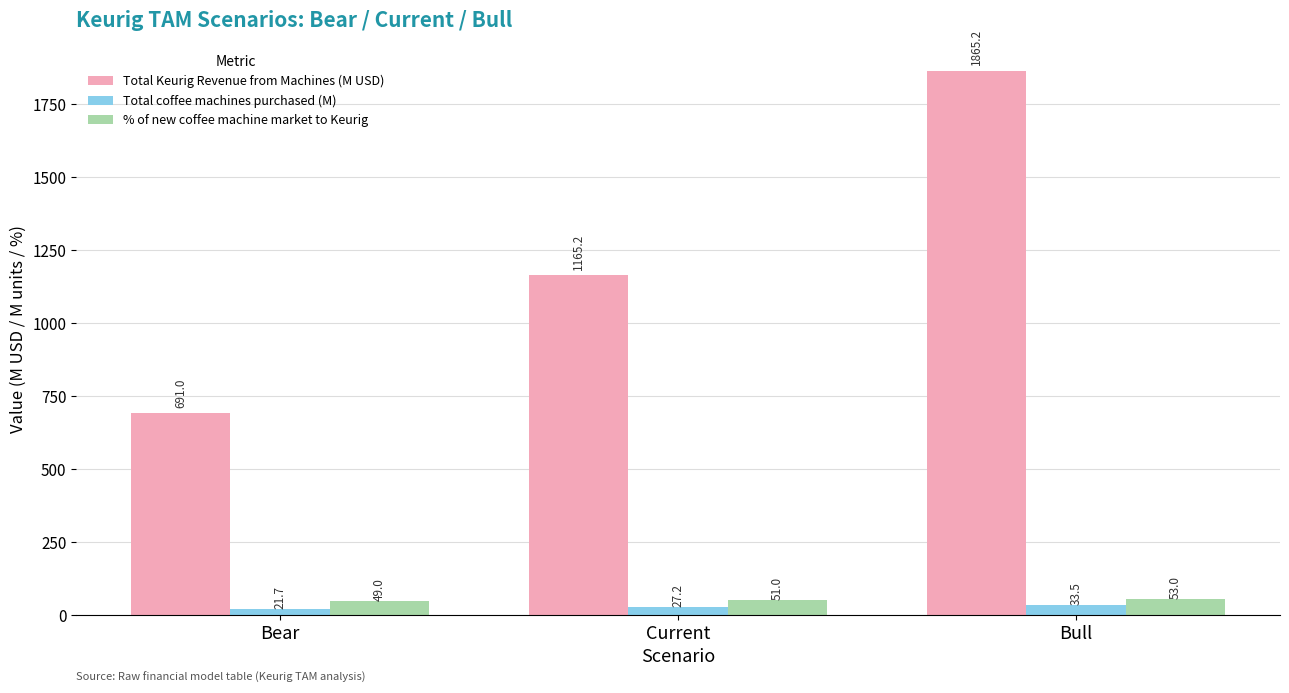

What position from the left is Bear?

1